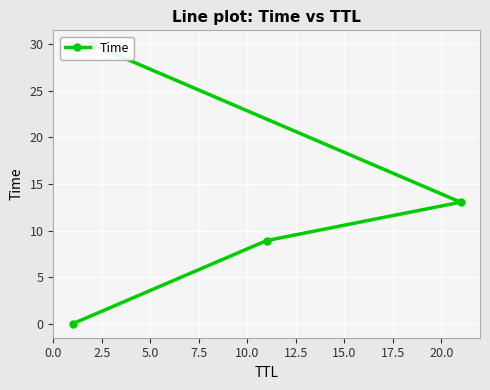

Between 2.5 and 5.0, which is larger?

5.0